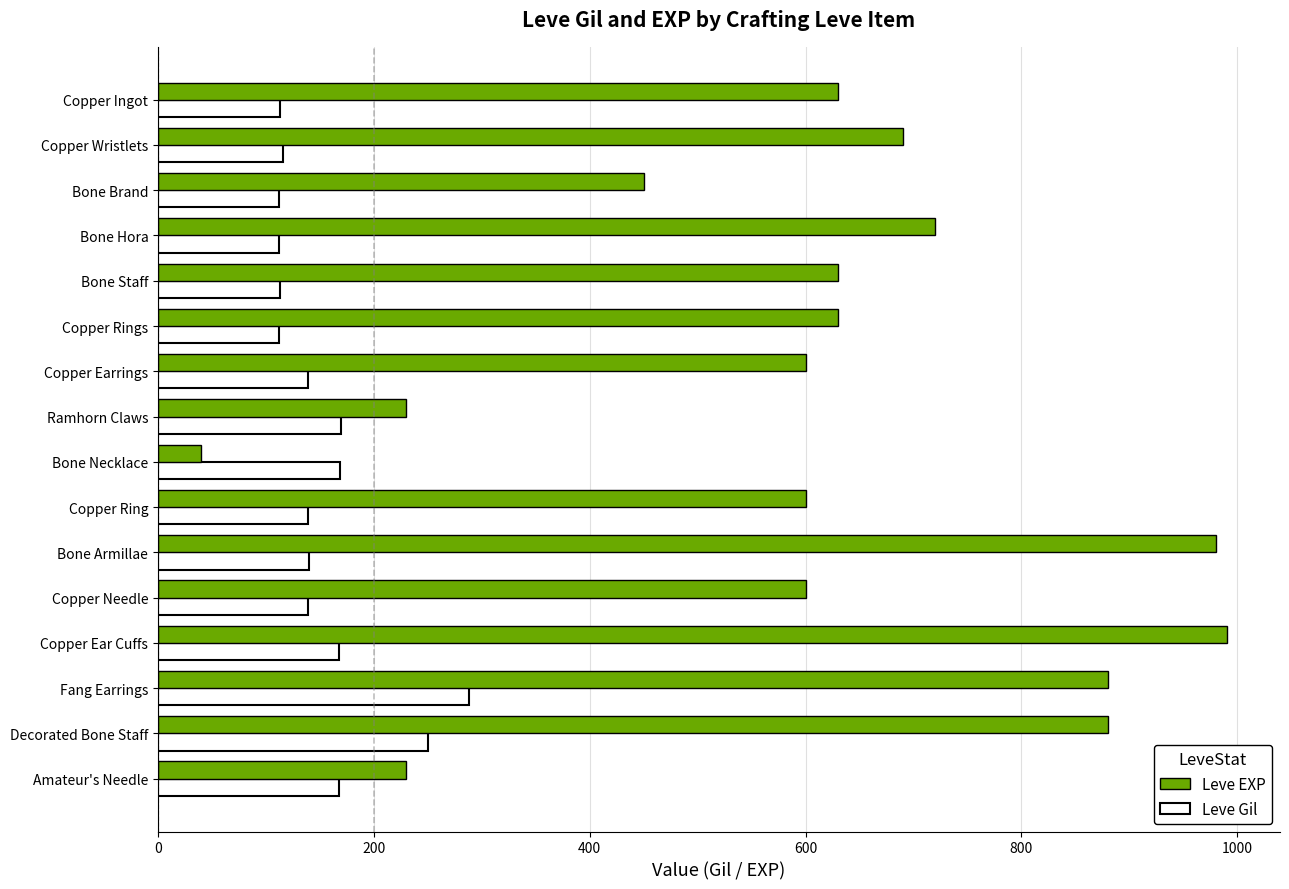

What is the total value across all series at Copper Ring?

739